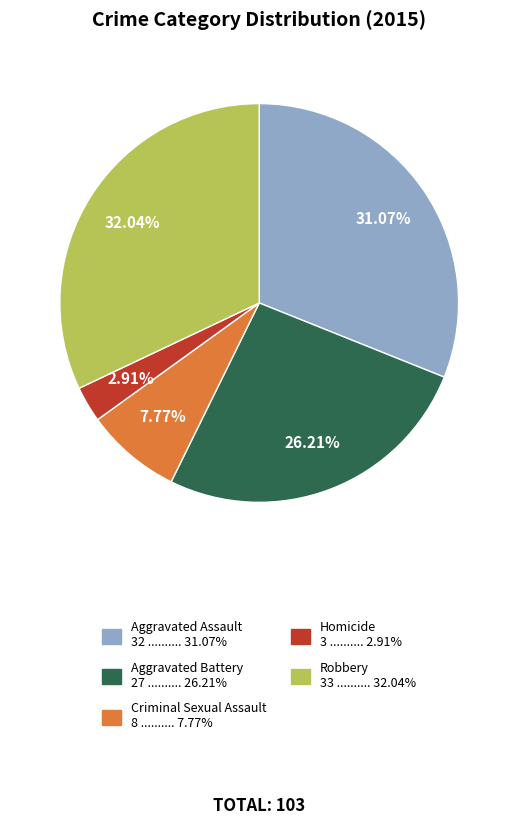

Count the number of slices in the pie.

5